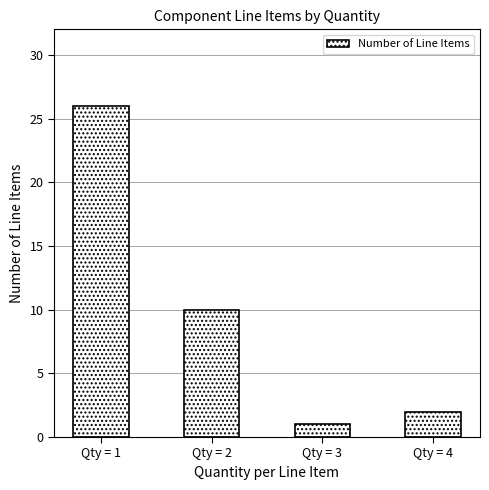

Reading left to right, transcribe all the data shown in this chart.

Qty = 1=26	Qty = 2=10	Qty = 3=1	Qty = 4=2